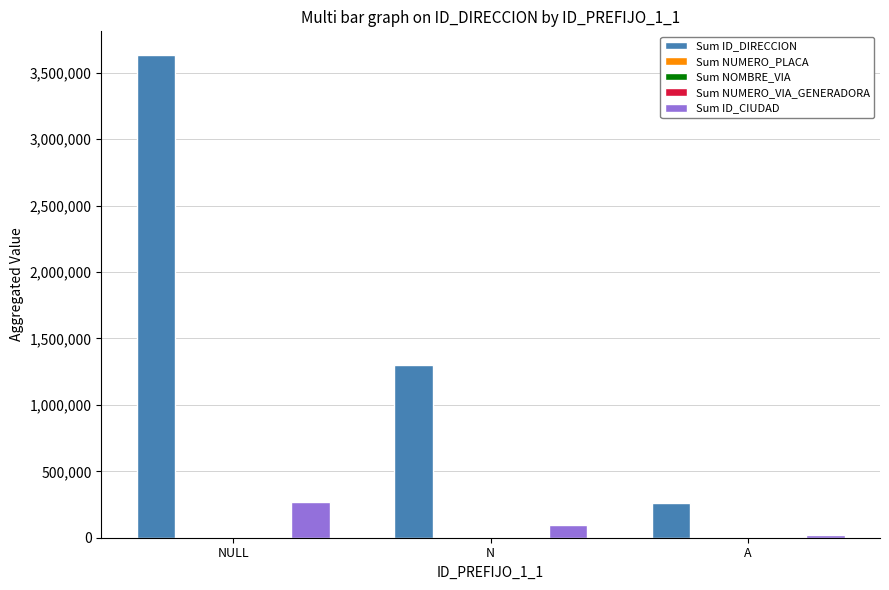

What is the maximum value for Sum ID_CIUDAD?

267283